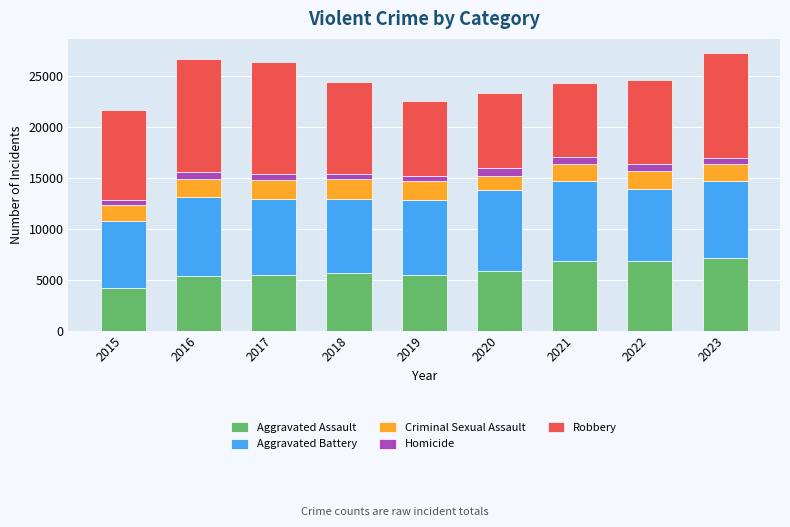

True or false: Aggravated Assault has a value of 10680 at 2022.

False